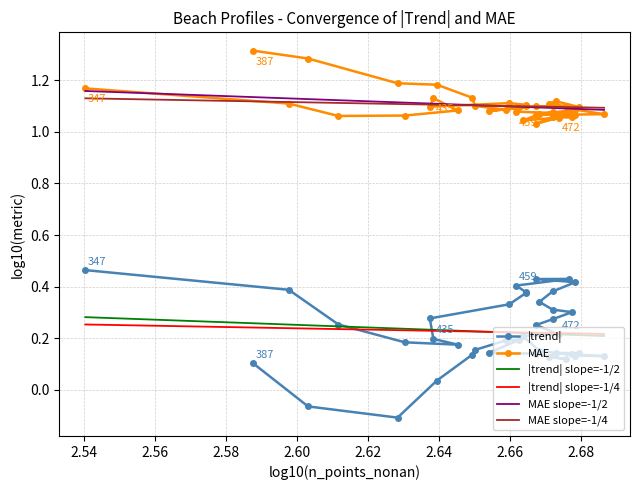

Reading left to right, list all the values displayed in this chart.

trend: 0.5	0.4	0.3	0.2	0.2	0.2	0.3	0.3	0.4	0.4	0.4	0.4	0.4	0.4	0.4	0.3	0.3	0.3	0.3	0.3	0.2	0.2	0.2	0.1	0.1	0.1	0.1	0.1	0.1	0.1	0.1	0.1	0.2	0.2	0.2	0.1	0.0	-0.1	-0.1	0.1
mae: 1.2	1.1	1.1	1.1	1.1	1.1	1.1	1.1	1.1	1.1	1.1	1.1	1.1	1.1	1.1	1.1	1.1	1.1	1.1	1.0	1.1	1.0	1.1	1.1	1.1	1.1	1.1	1.1	1.1	1.1	1.1	1.1	1.1	1.1	1.1	1.1	1.2	1.2	1.3	1.3